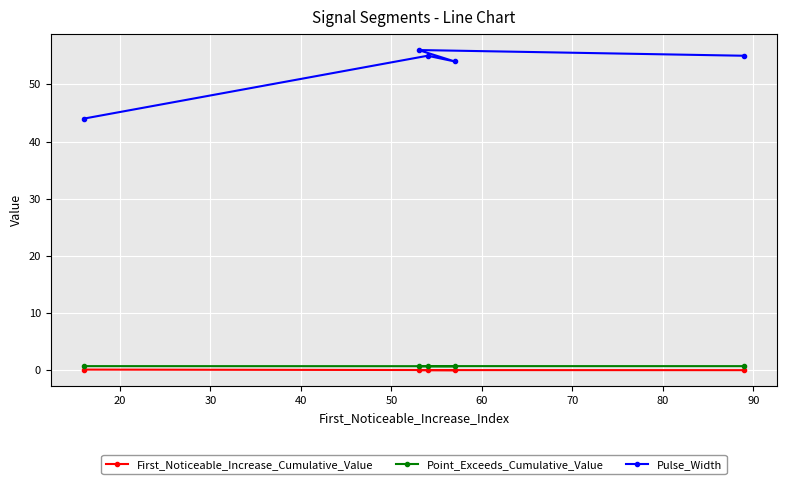

True or false: Pulse_Width and Point_Exceeds_Cumulative_Value cross at least once.

False